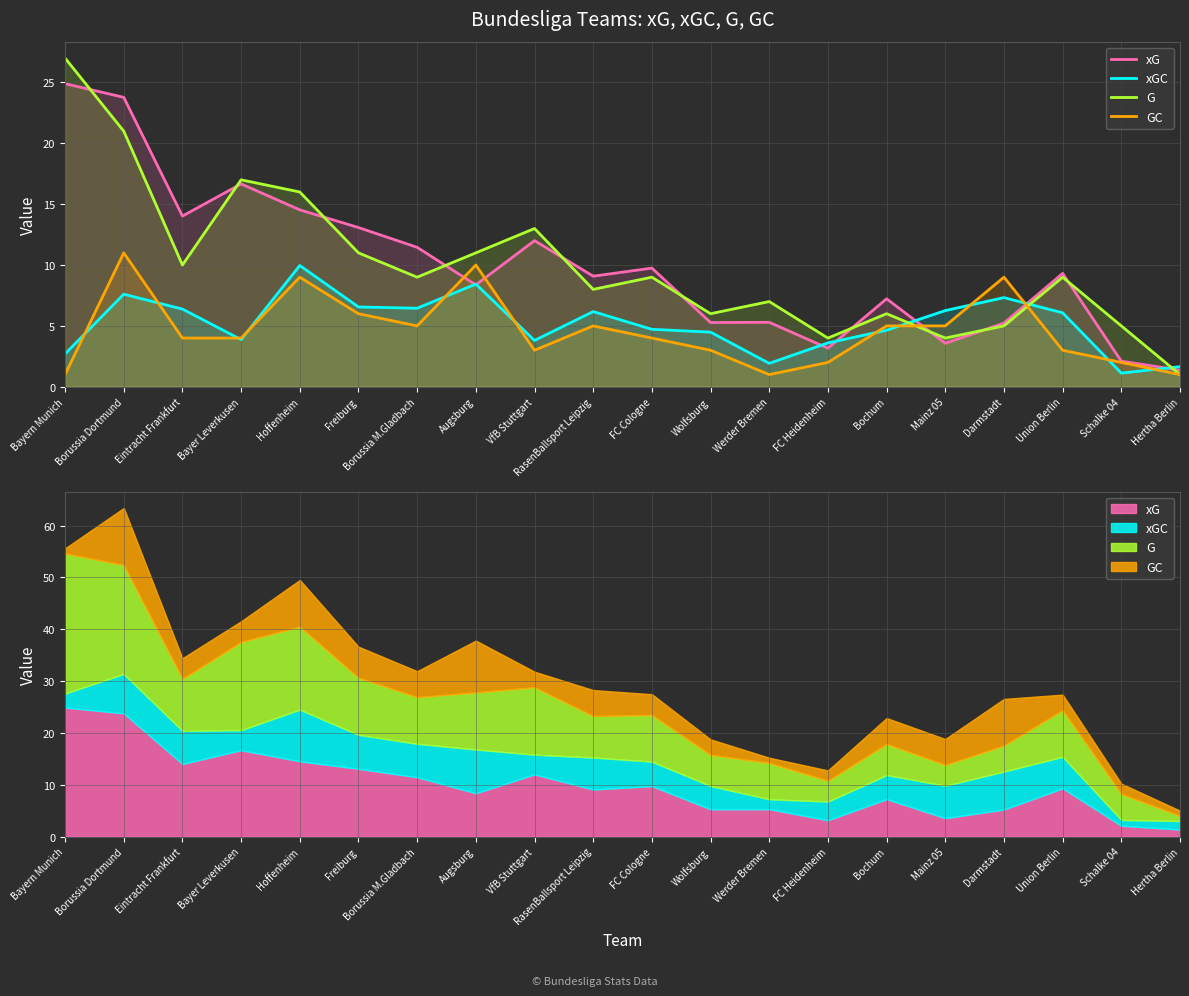

After their last crossing, which series has the higher values: xGC or GC?

xGC